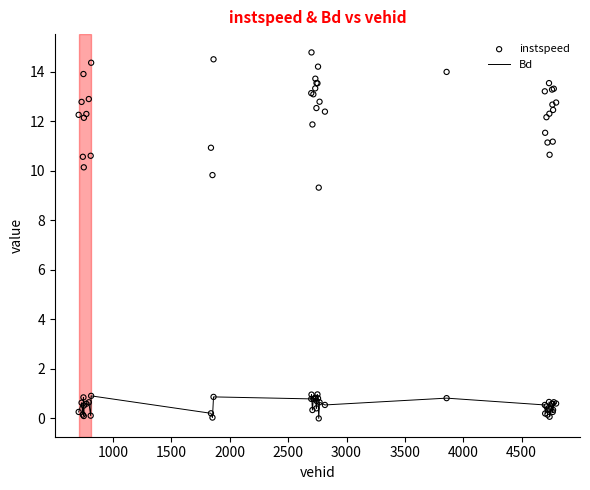

What are all the series names shown in the legend?

Bd, instspeed